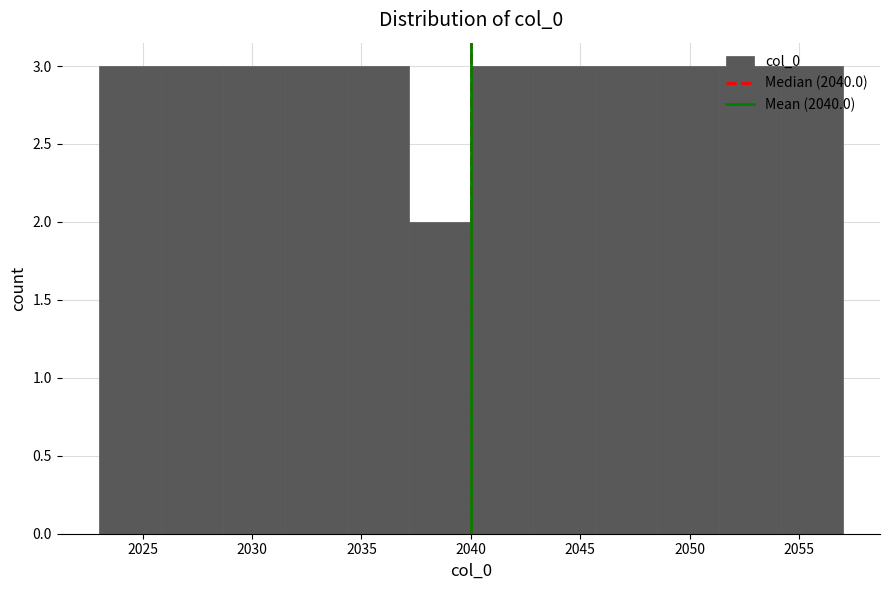

What is the height of the bar covering 2048.5 to 2051.5 on the x-axis? Neither the bar edges nor the heights are printed on the chart, so give them approximately, as read against the axes.

3